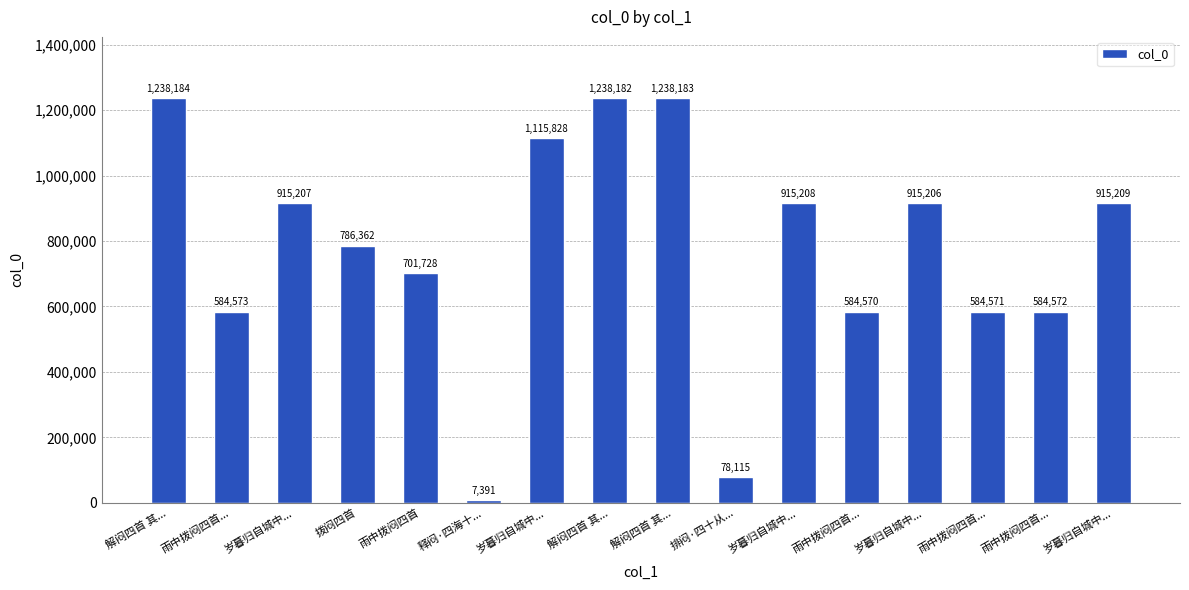

Does the chart contain any negative values?

No